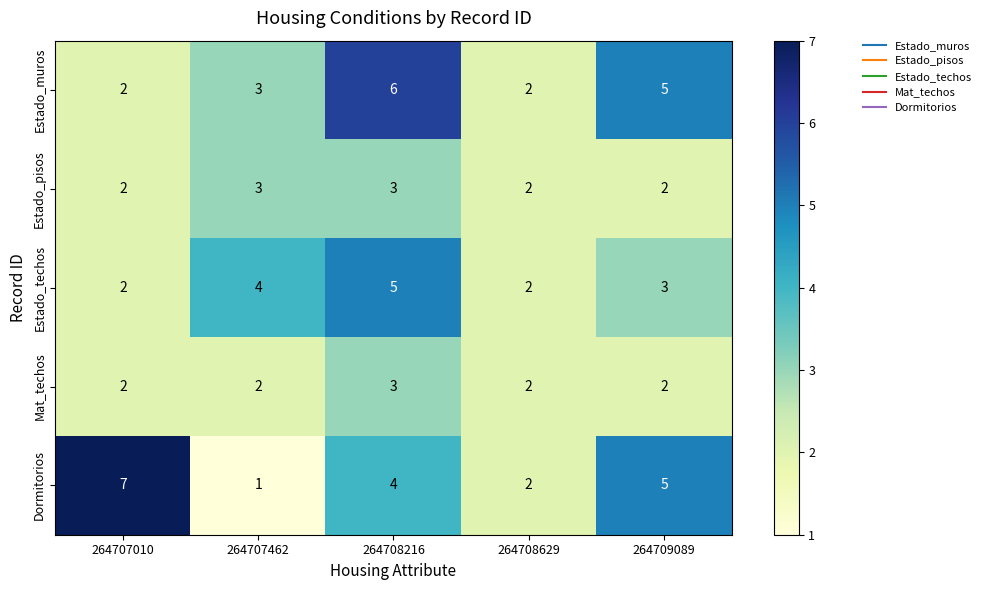

Which series has the largest range (max minus min)?

Dormitorios